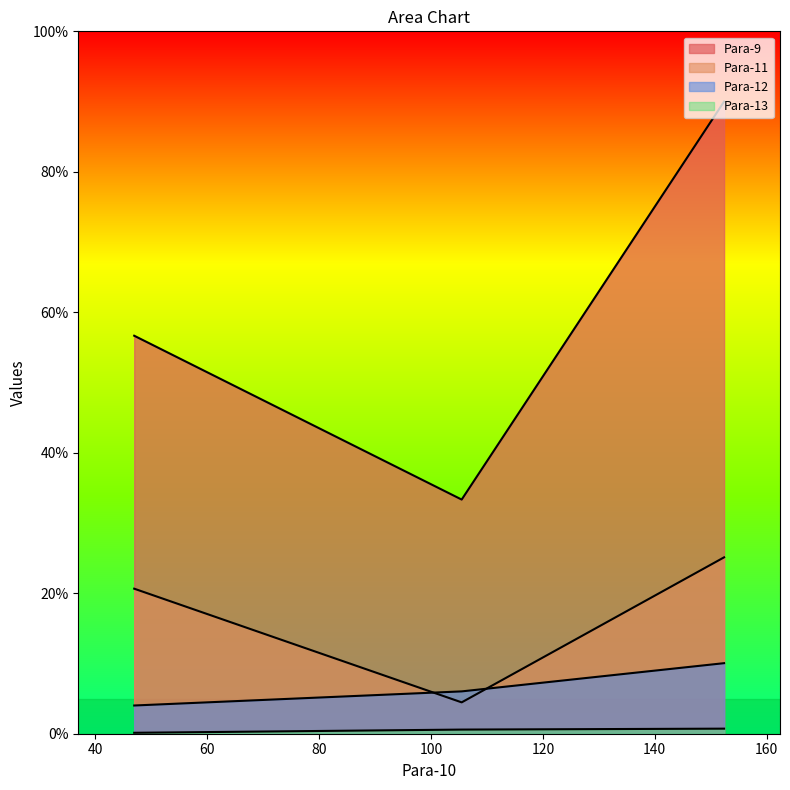

How many lines are shown in the chart?

4